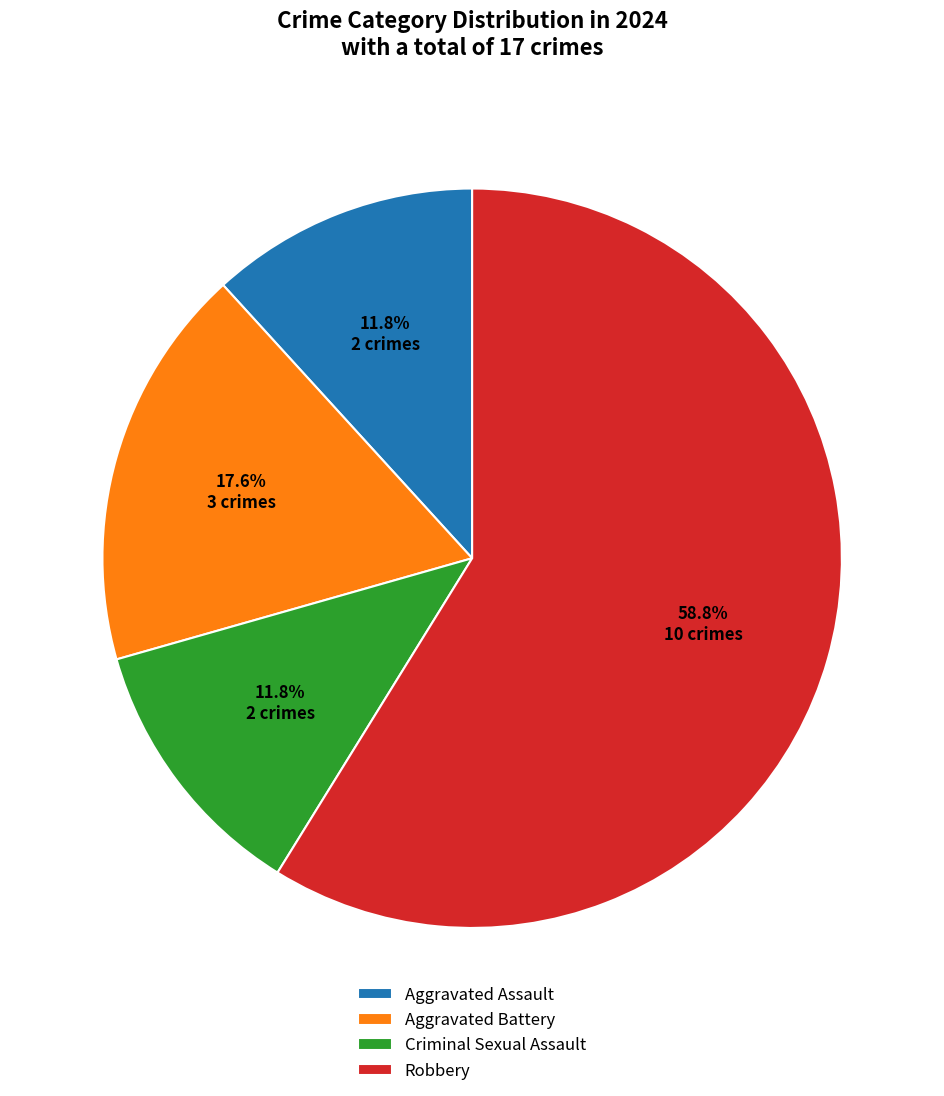

Which slice is the largest?

Robbery